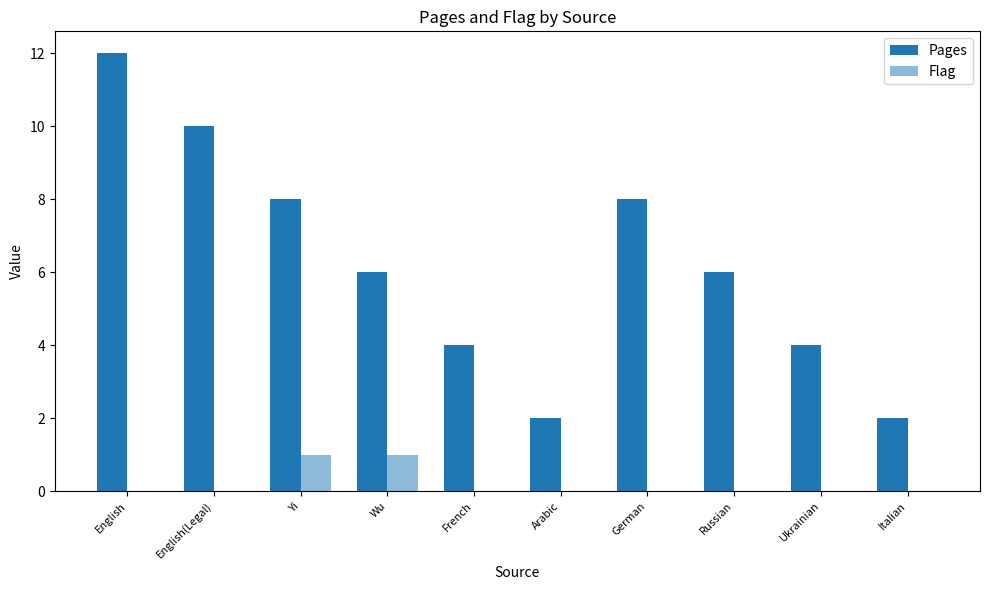

Which series changed the most between Yi and Italian?

Pages